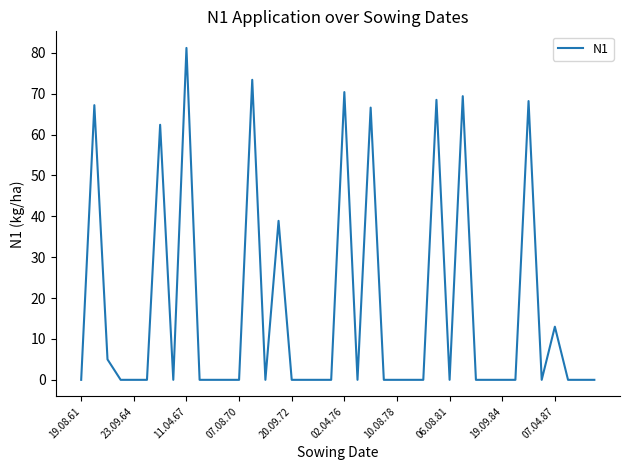

What is the maximum value shown in the chart?

81.2